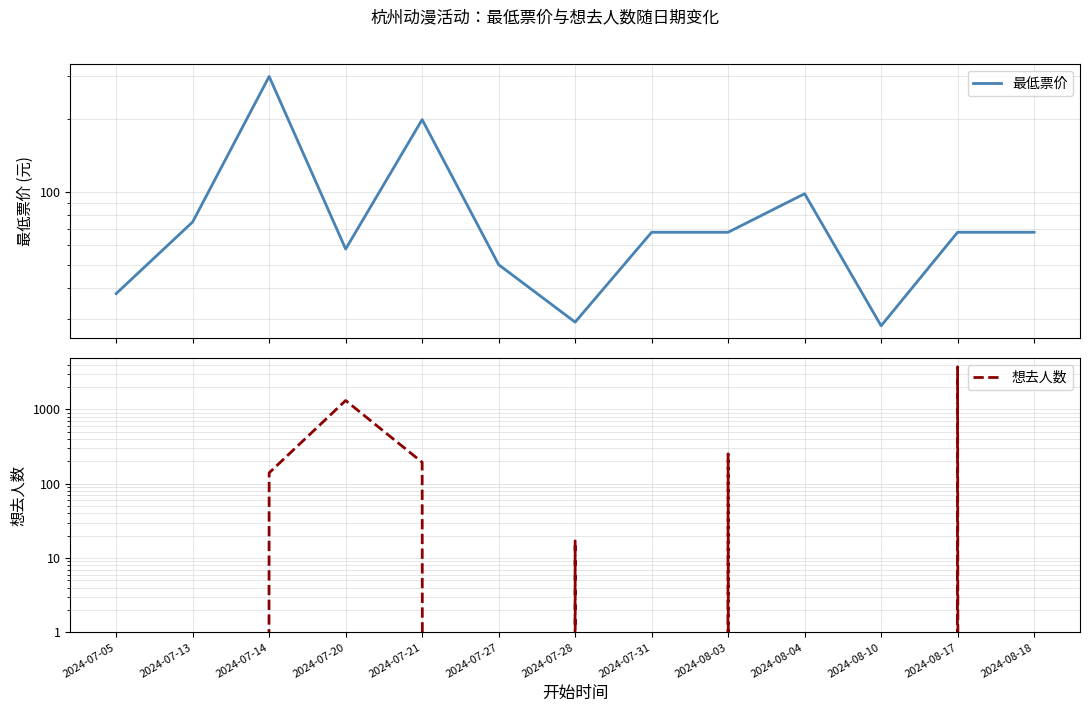

Is it true that 最低票价 equals 68 at 2024-08-17?

True